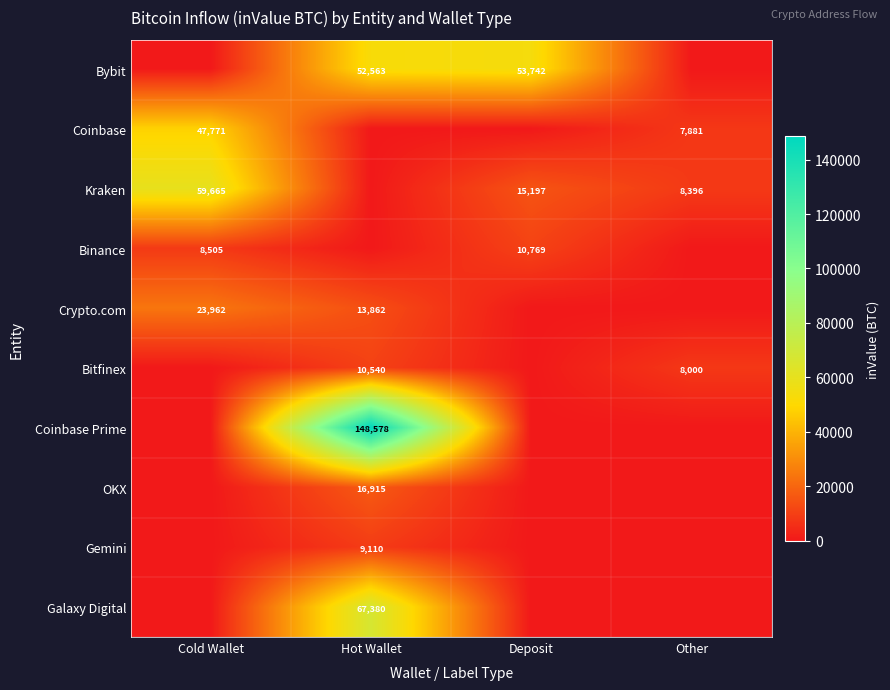

True or false: OKX has a value of 16915 at Hot Wallet.

True